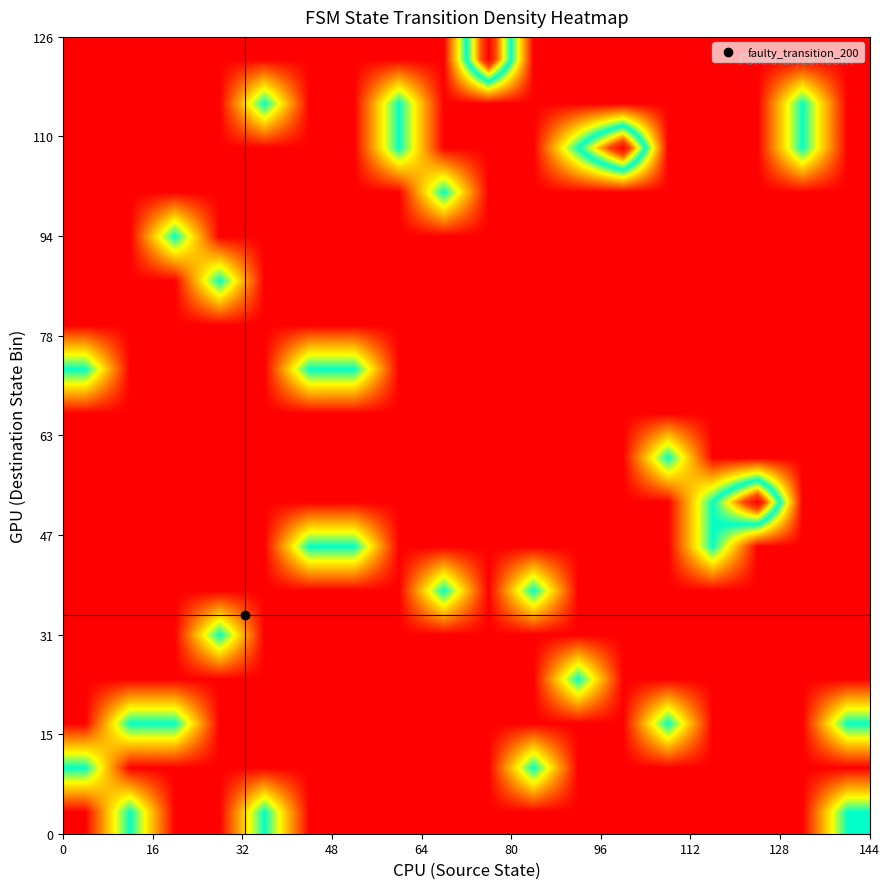

At how many categories does at least one series exceed 70?

3